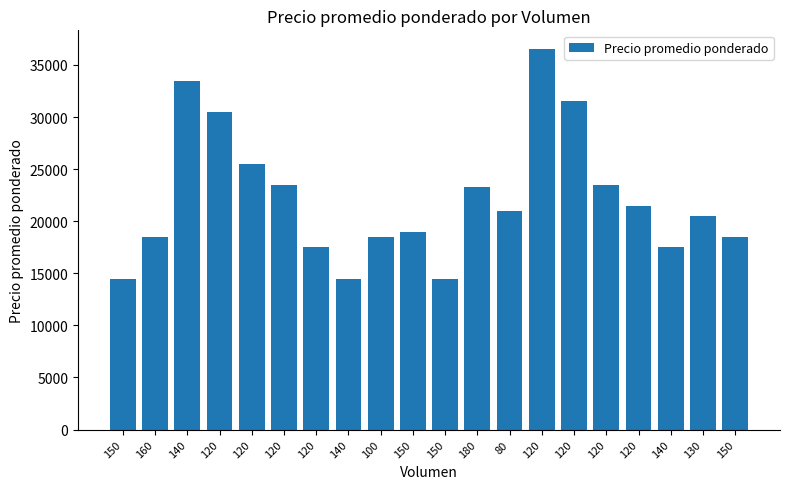

Count the number of data series in this chart.

1